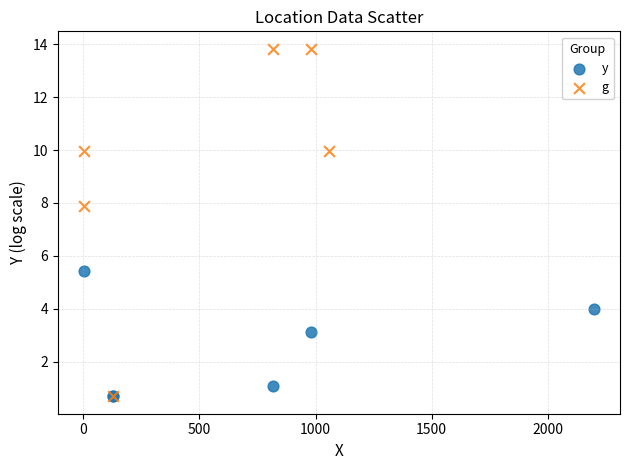

Which series contains the highest Y value?

g